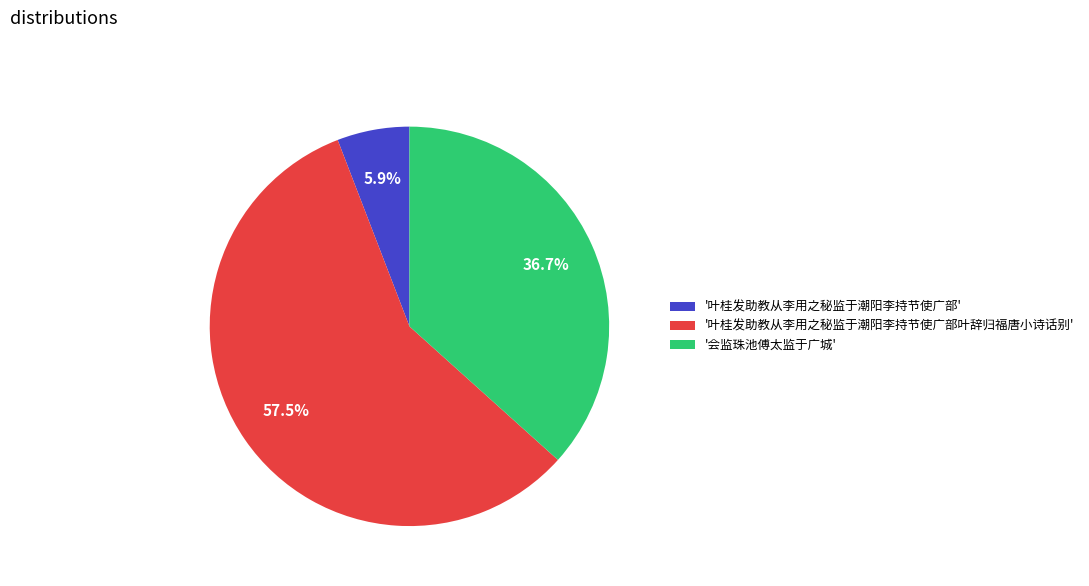

Between '叶桂发助教从李用之秘监于潮阳李持节使广部叶辞归福唐小诗话别' and '会监珠池傅太监于广城', which is larger?

'叶桂发助教从李用之秘监于潮阳李持节使广部叶辞归福唐小诗话别'